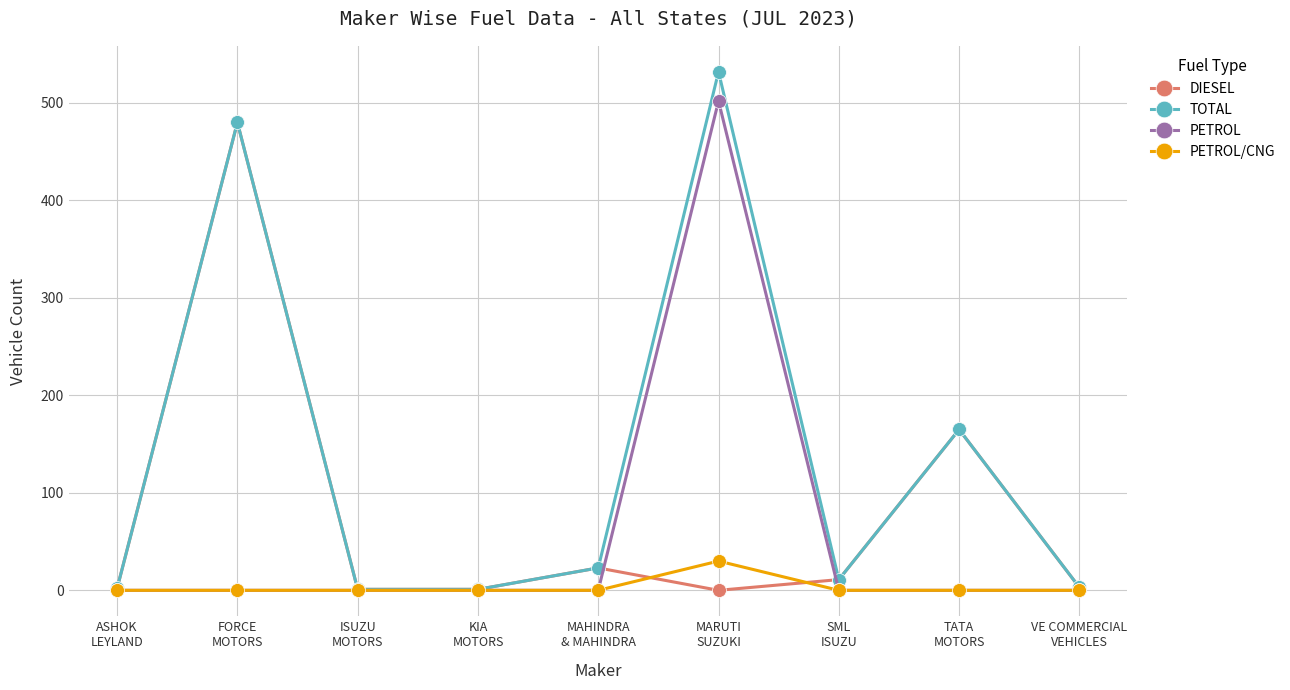

What is the maximum value for TOTAL?

532